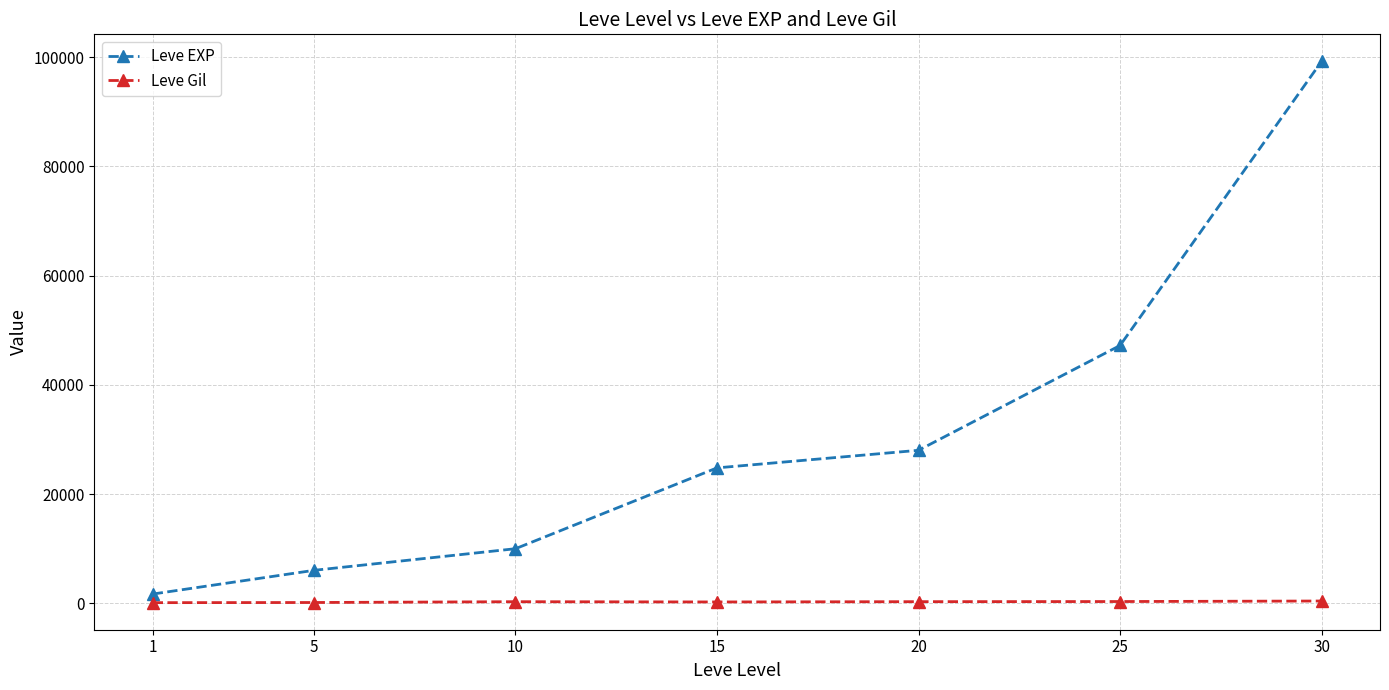

At how many categories does at least one series exceed 64127?

1